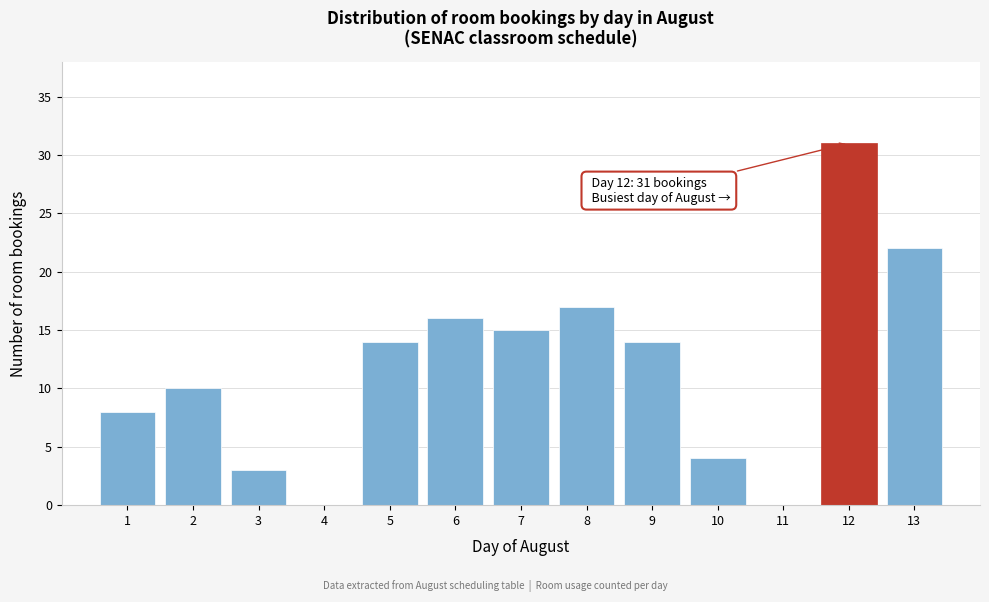

Reading left to right, list all the values displayed in this chart.

1=8	2=10	3=3	4=0	5=14	6=16	7=15	8=17	9=14	10=4	11=0	12=31	13=22